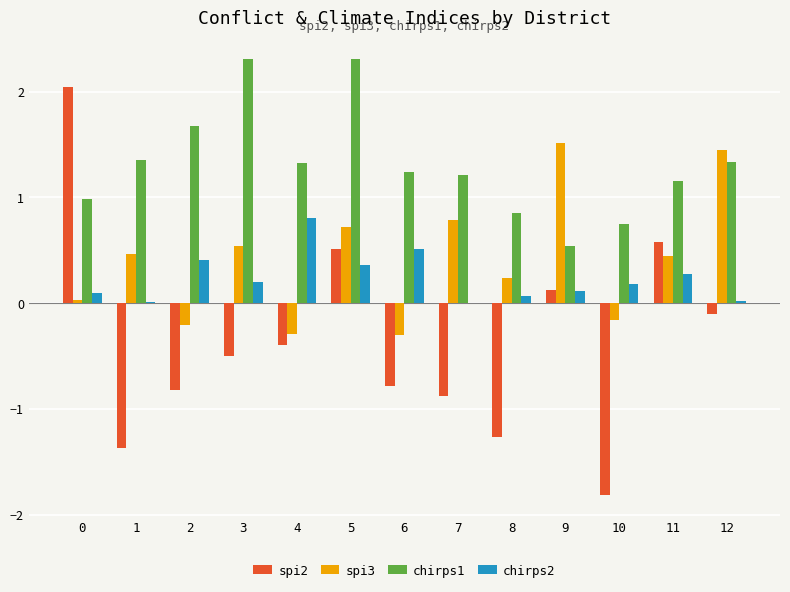

Is the value of chirps2 at 4 greater than the value of spi3 at 10?

Yes